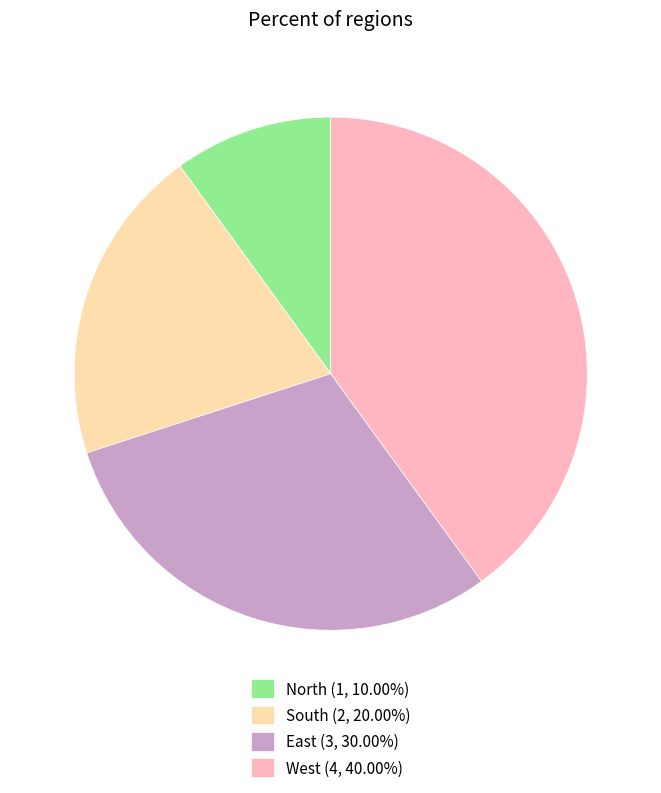

How many segments does this pie chart have?

4